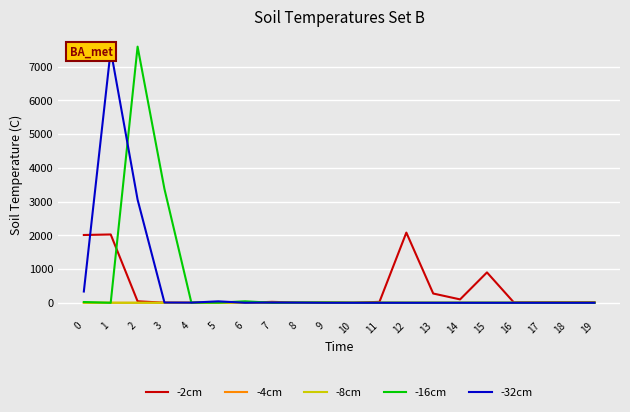

Between which two adjacent categories do -2cm and -32cm first intersect?

0 and 1